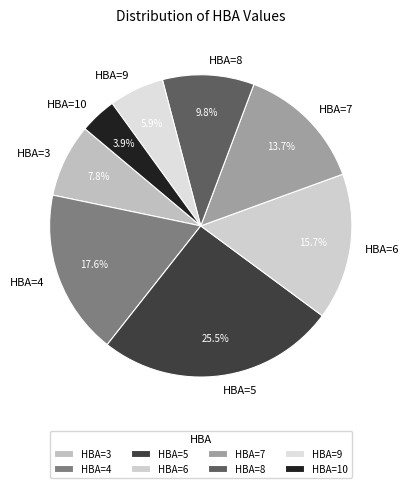

Which has a higher value, HBA=3 or HBA=10?

HBA=3